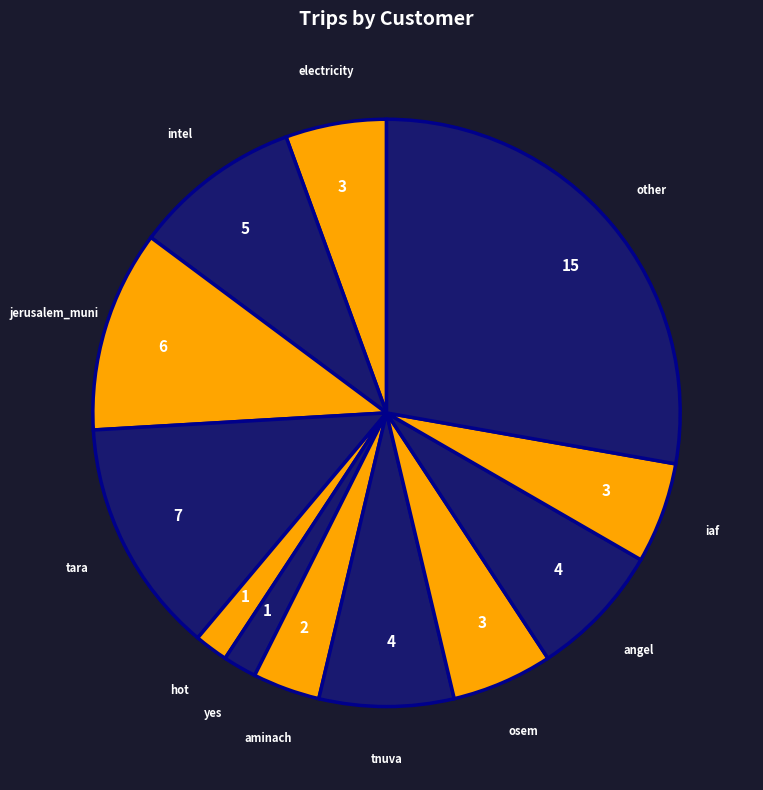

Which category has the smallest portion of the pie?

hot